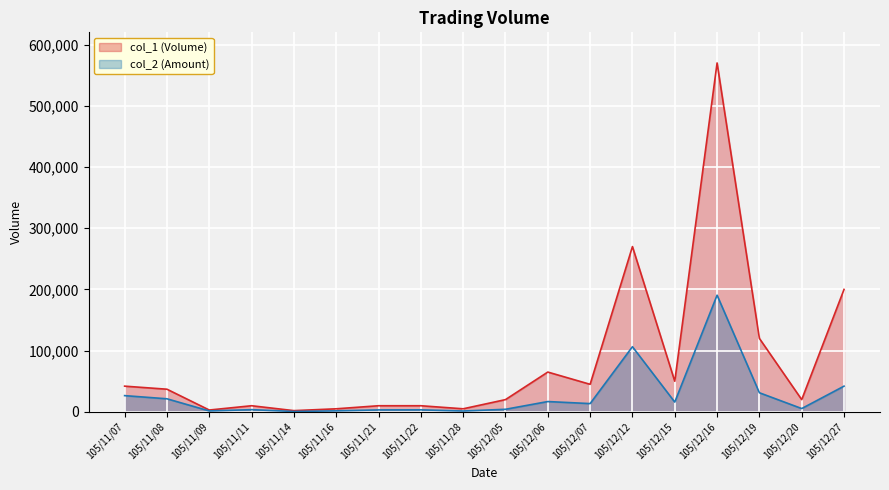

At which label does col_2 first exceed 13500?

105/11/07